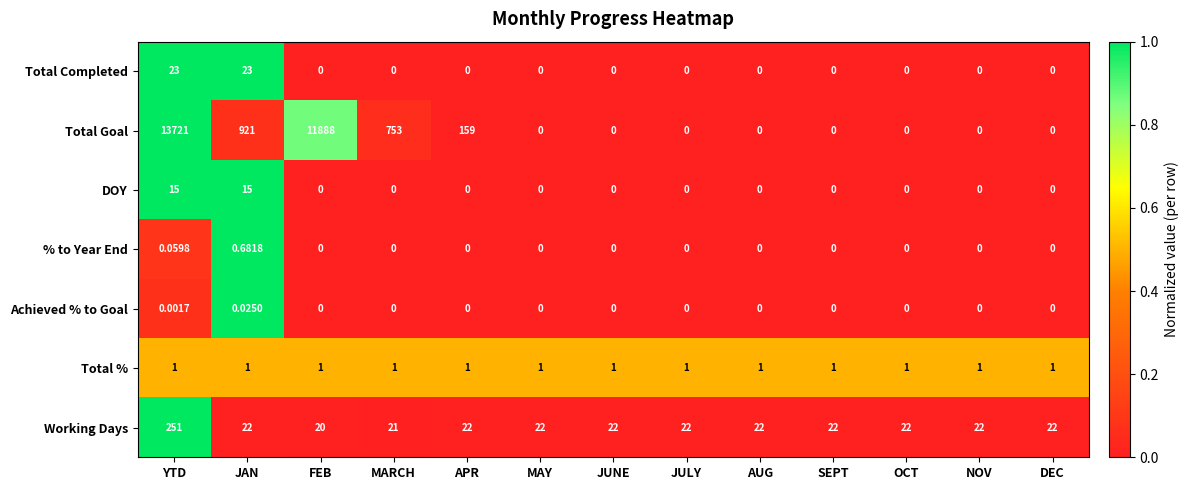

How many positive values does the % to Year End series have?

2